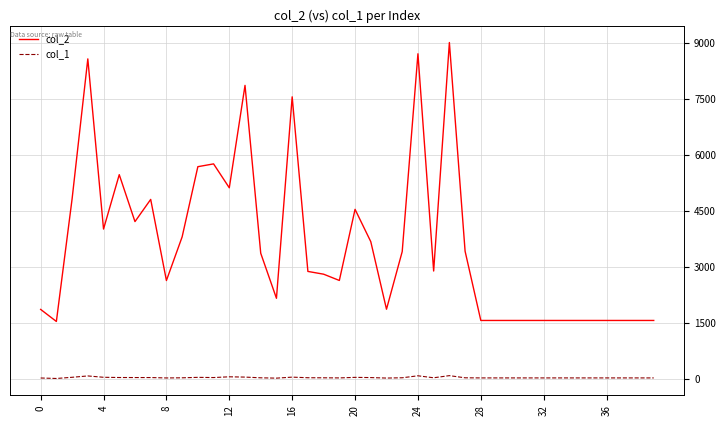

What is the greatest value displayed?

9017